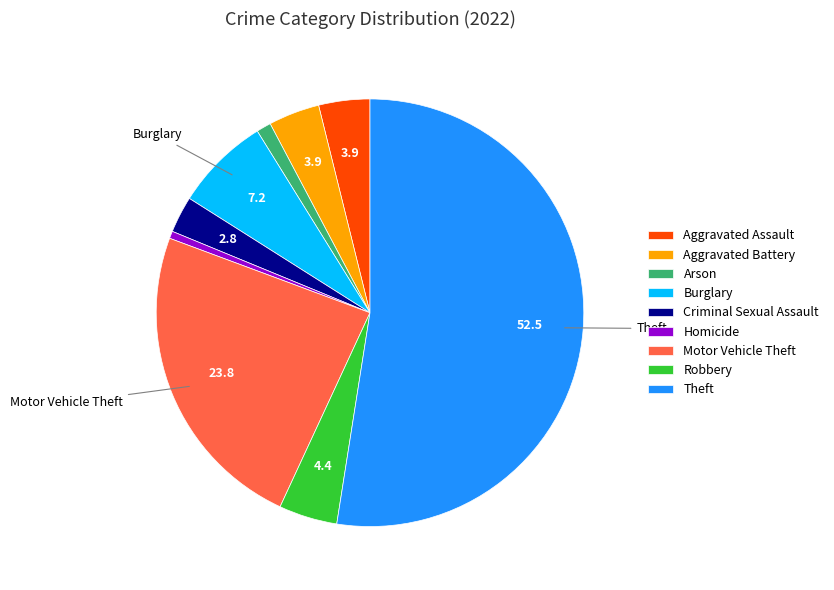

How many slices are in this pie chart?

9